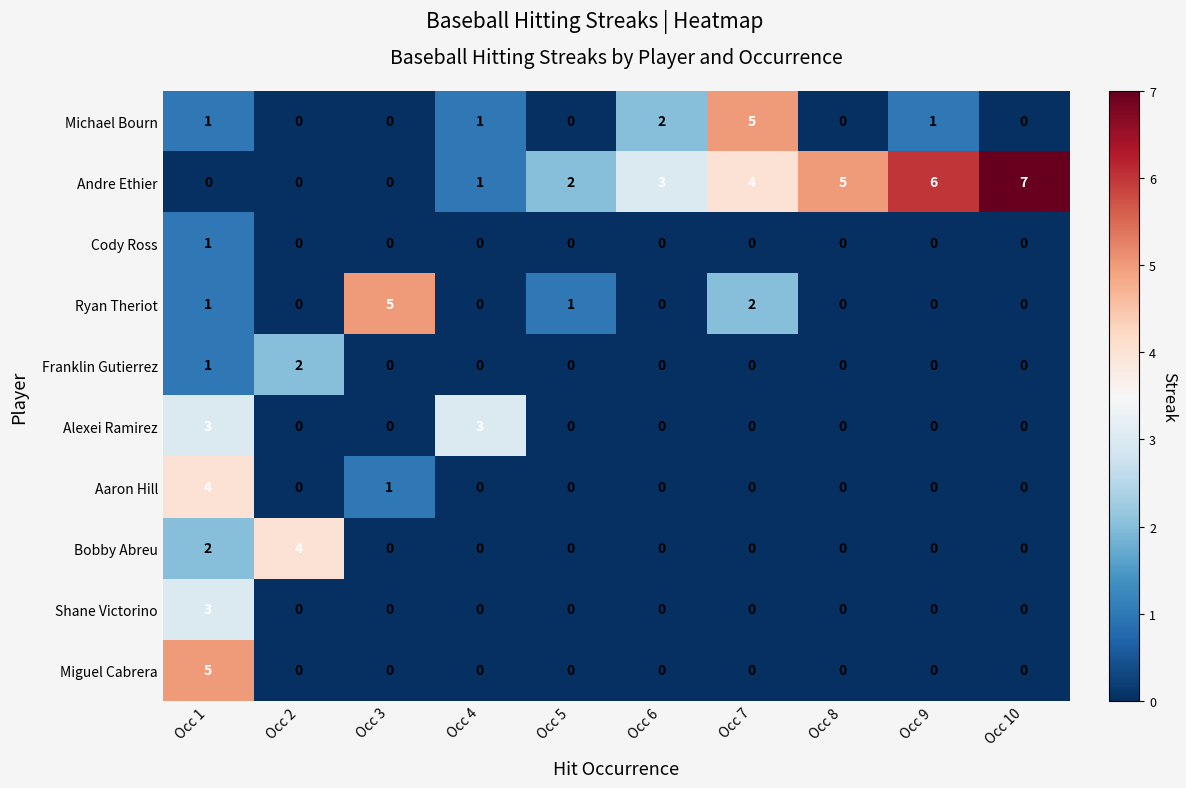

Which series changed the most between Occ 3 and Occ 10?

Andre Ethier